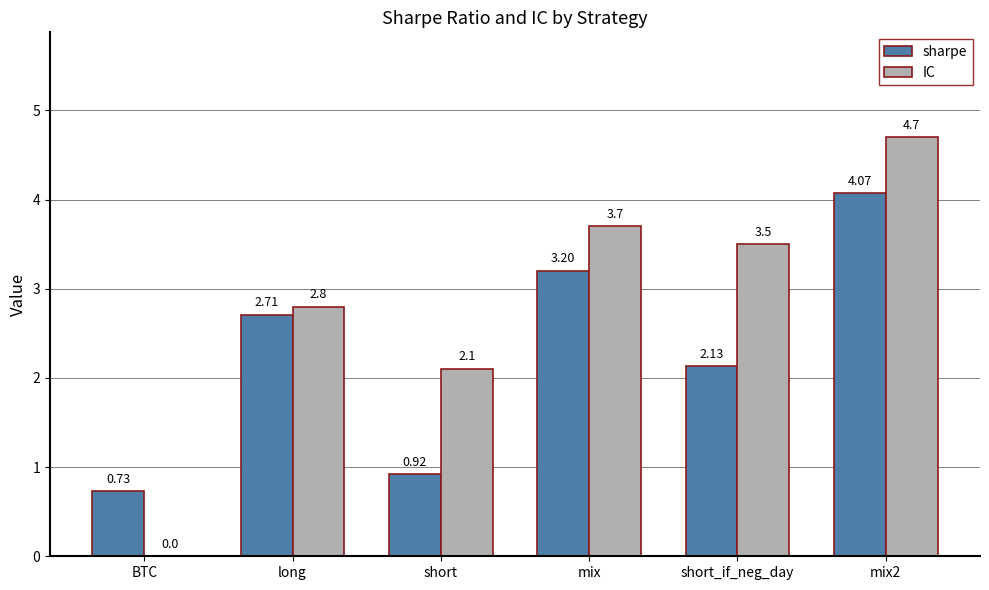

Between short and mix, which series saw the biggest shift?

sharpe